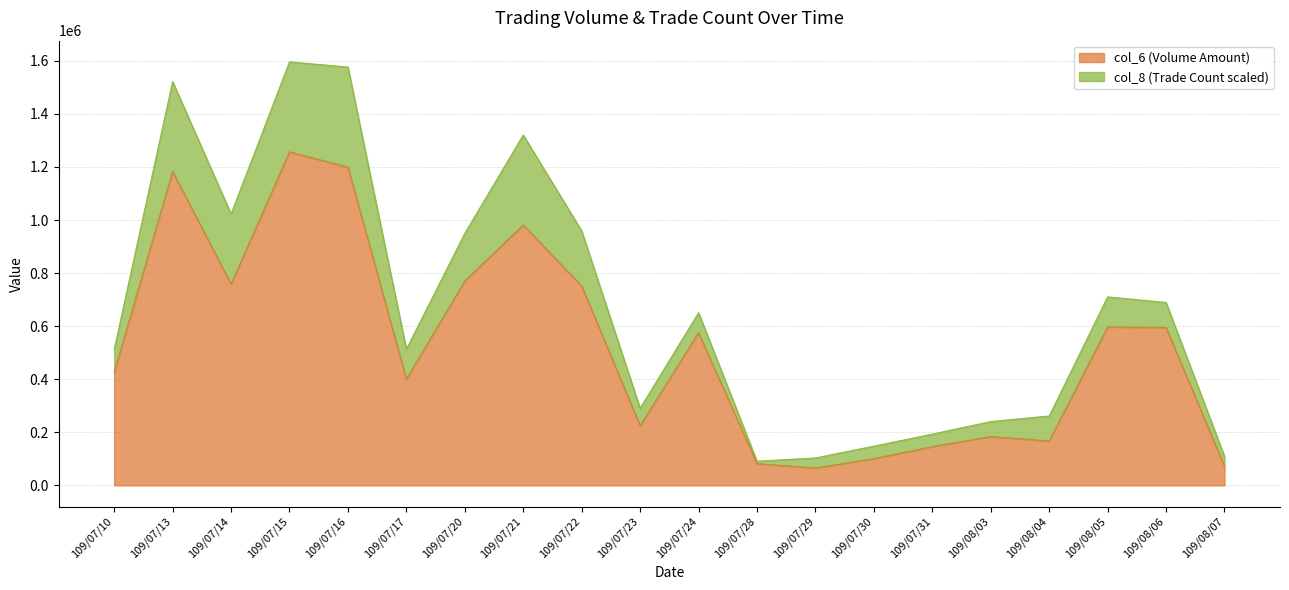

What is the total value across all series at 109/07/15?

1596250.3